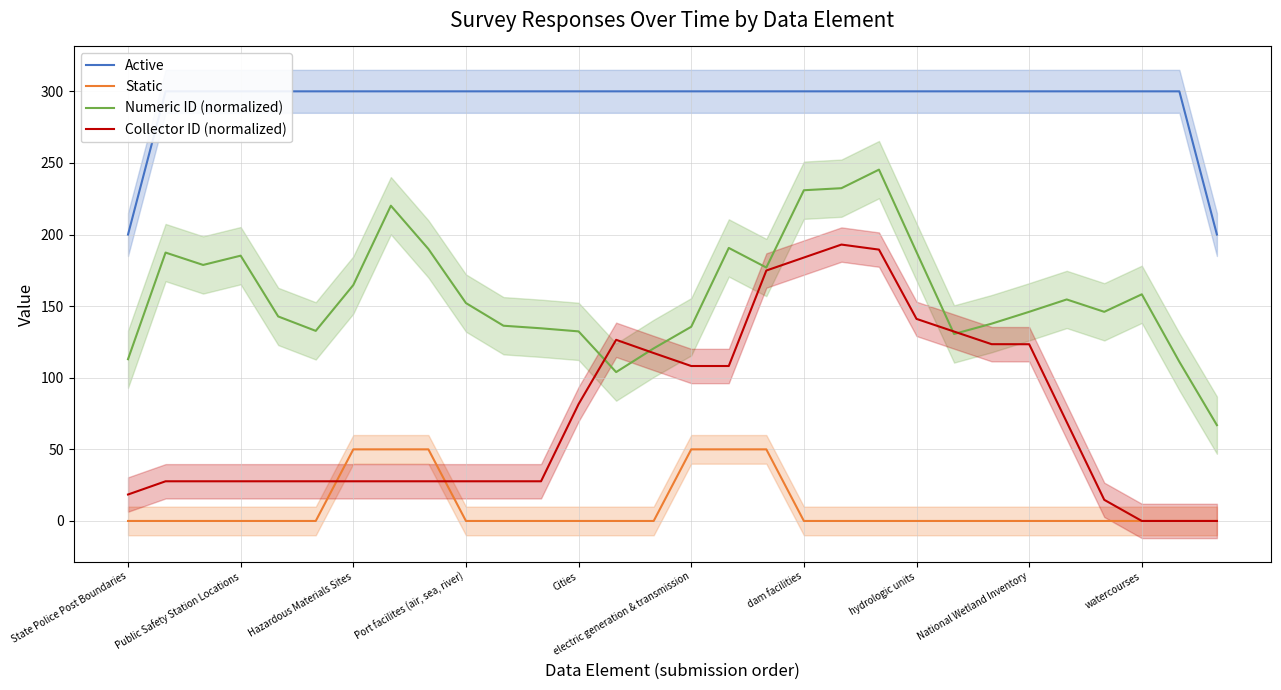

At 29, list the series in order from largest to smallest.

Active, Numeric ID (normalized), Static, Collector ID (normalized)